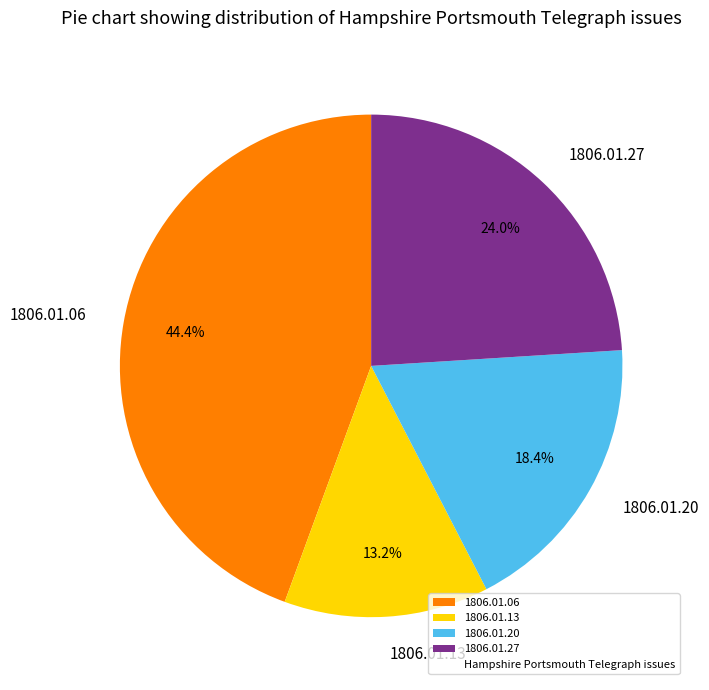

Is it true that 1806.01.13 is 13% of the pie?

True